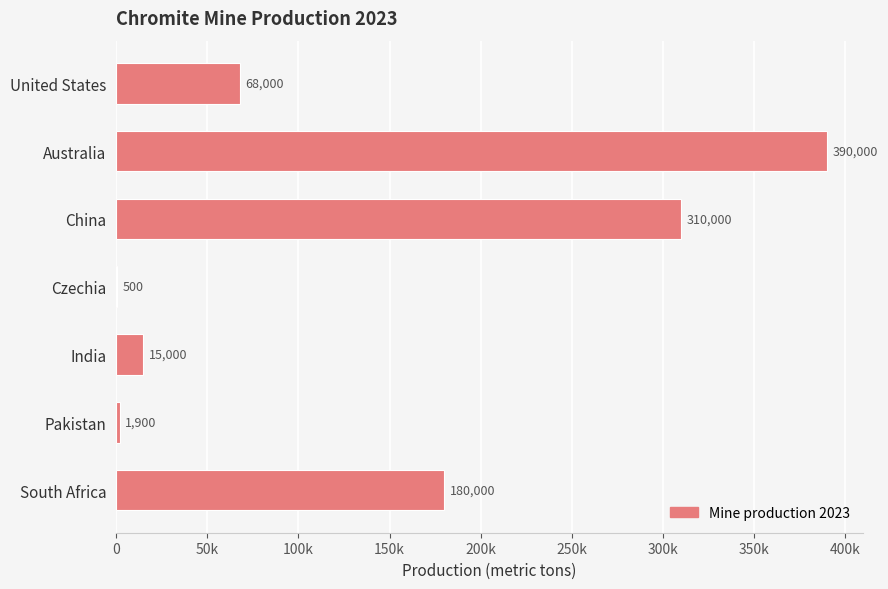

What is the difference between the second highest and second lowest values?

308100